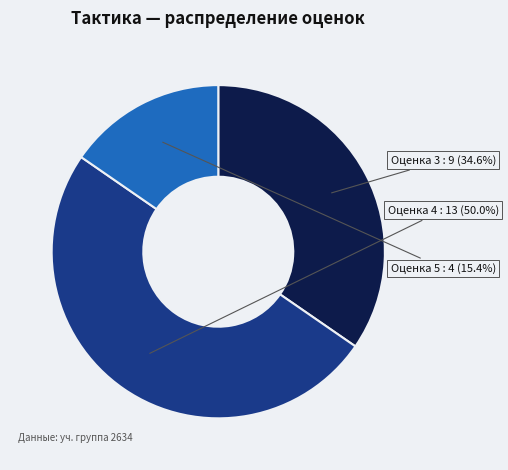

To the nearest percent, what is the difference between the largest and smallest slice percentages?

35%